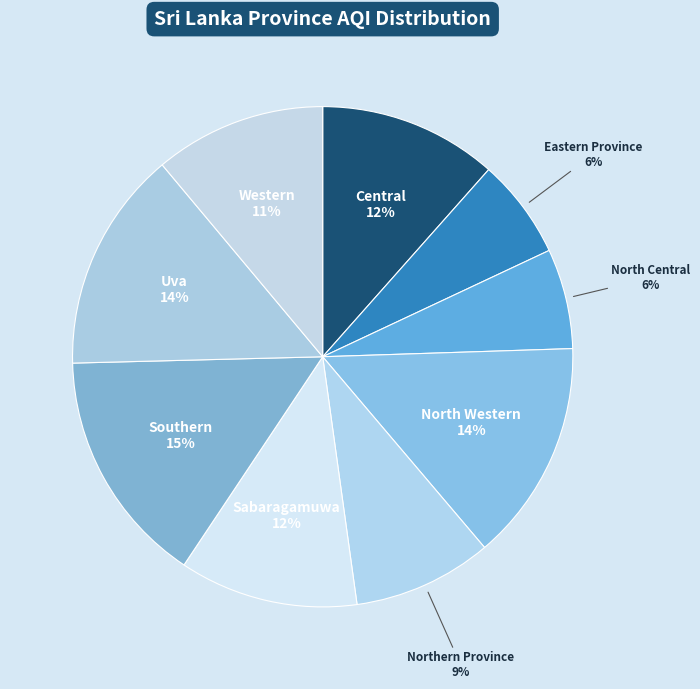

Which category has the biggest portion of the pie?

Southern